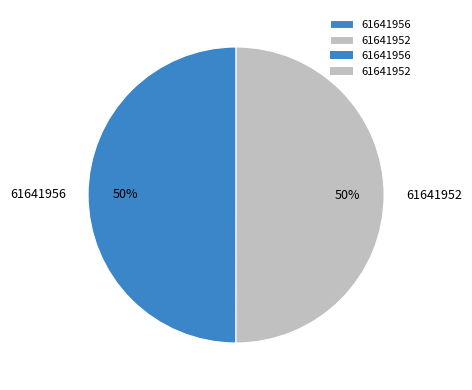

The 61641952 slice represents 50% of the pie. True or false?

True